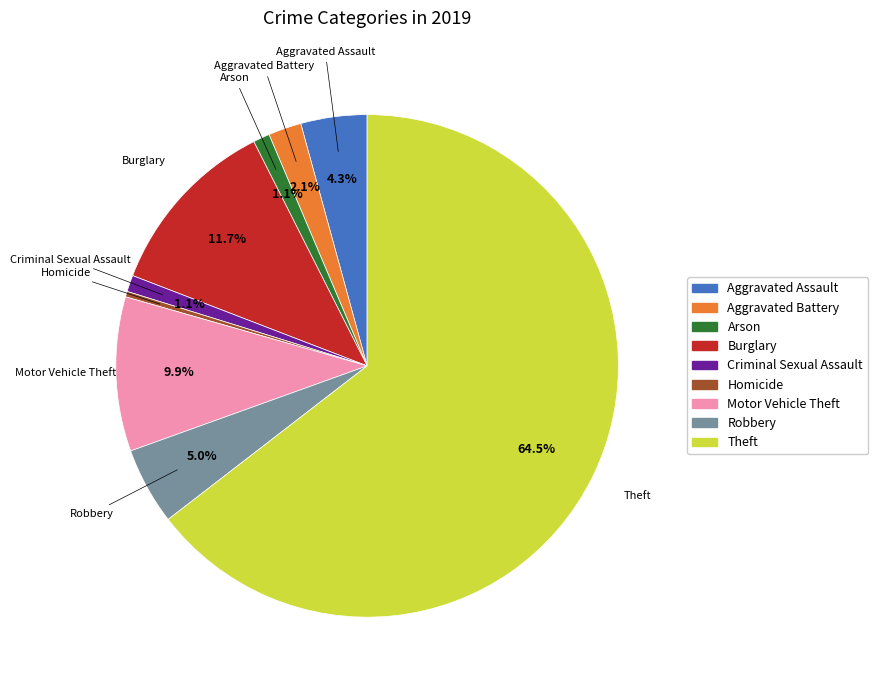

The Robbery slice represents 15% of the pie. True or false?

False